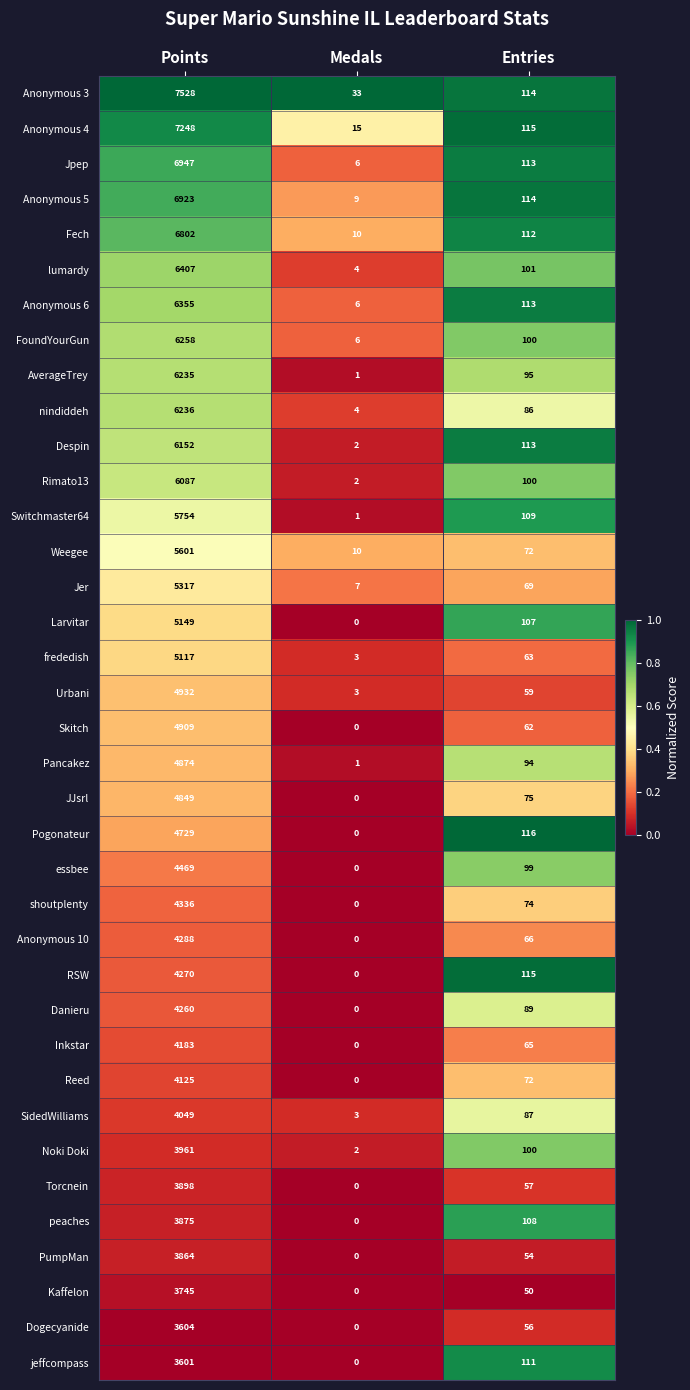

Which series has the widest spread of values?

Anonymous 3